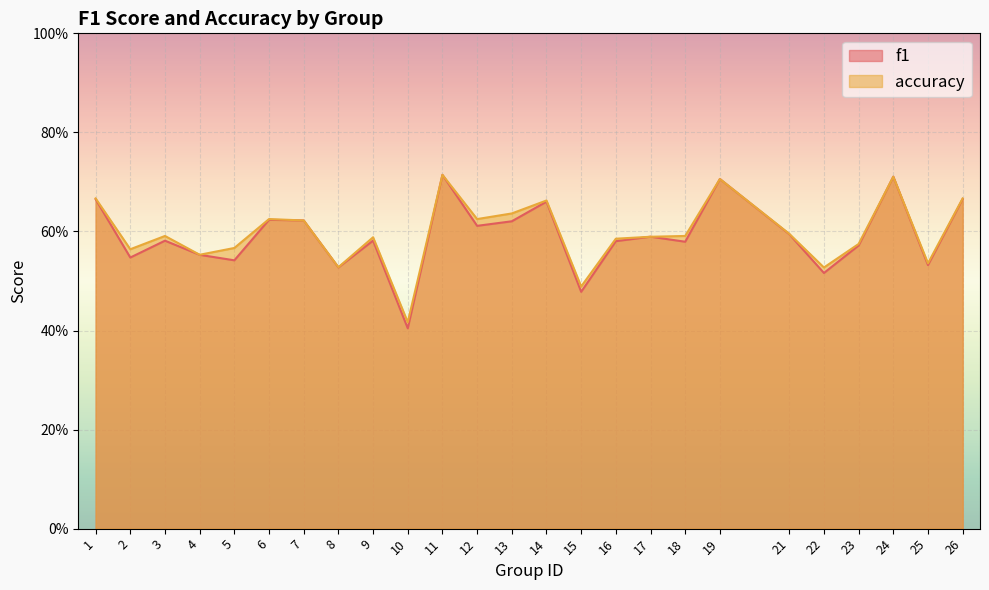

Count the f1 values in the range 0 to 1.

25